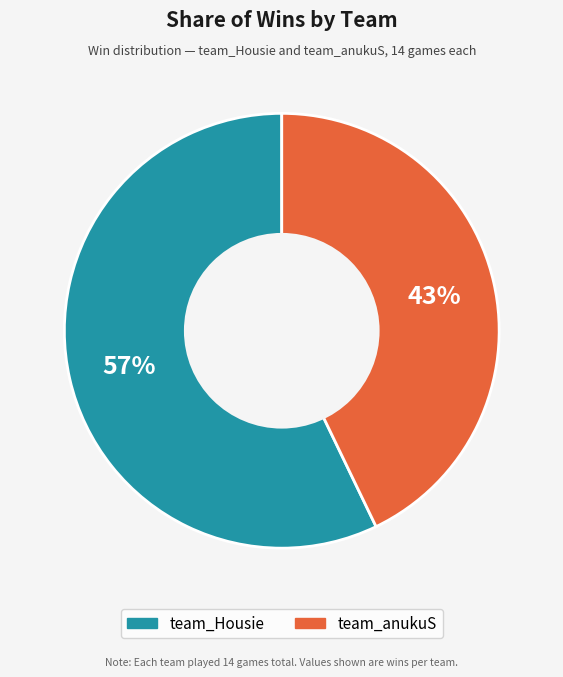

How many slices are in this pie chart?

2